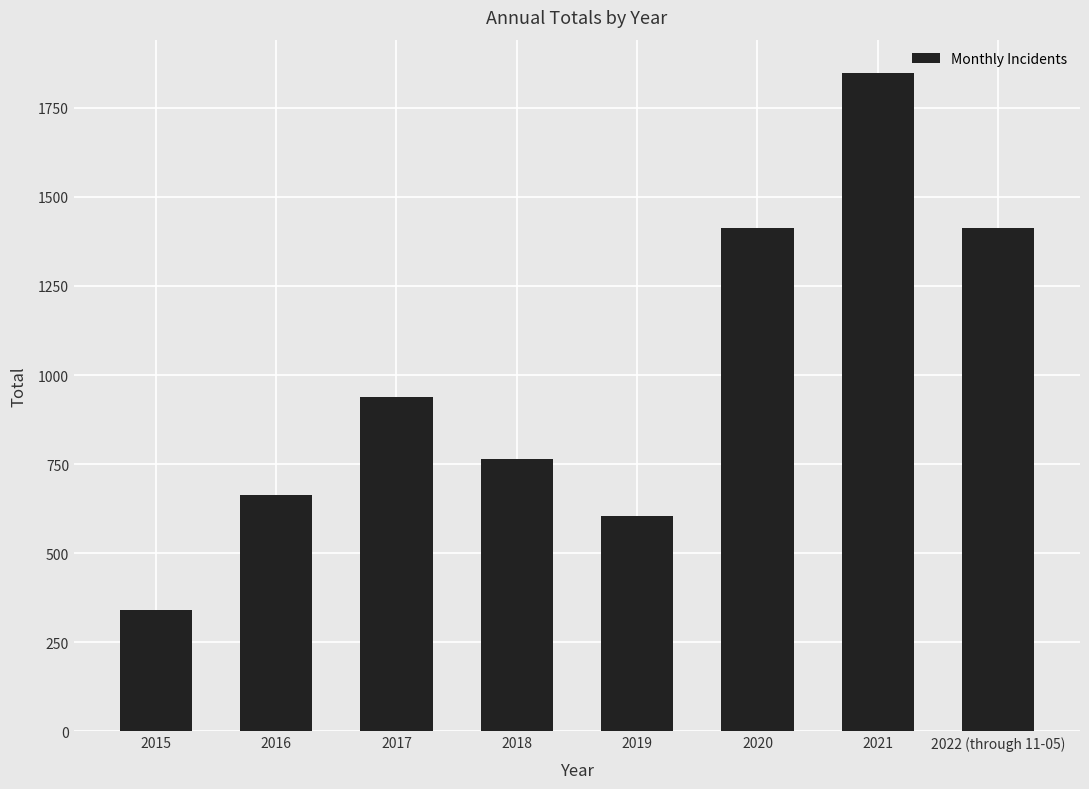

What is the change in value from 2018 to 2020?

+649